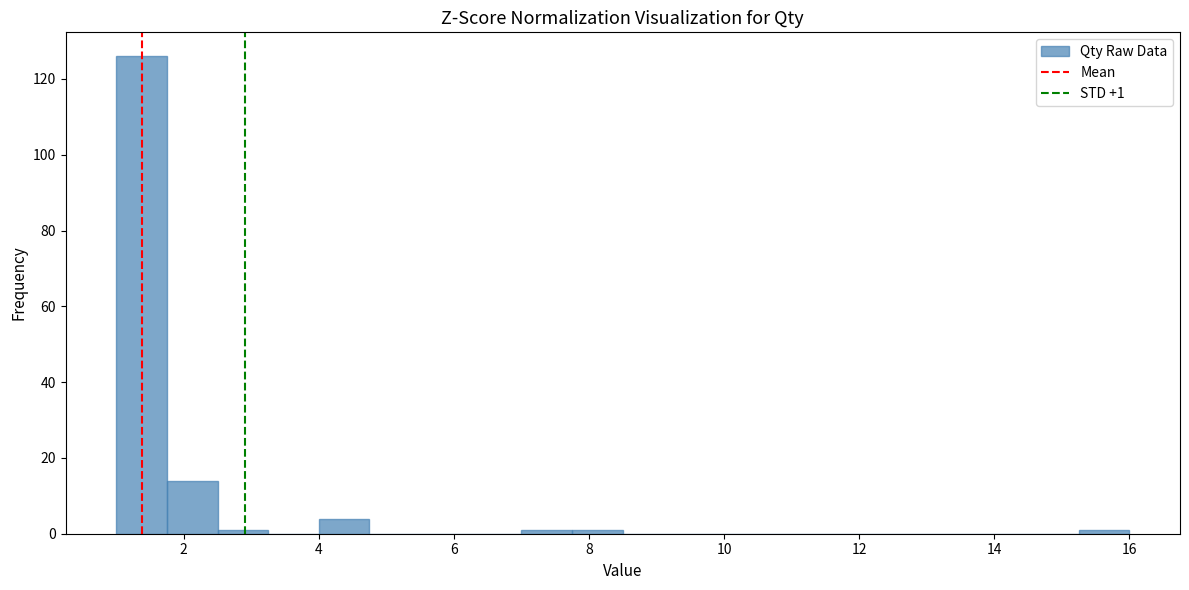

Read against the x-axis, roughly where is the centre of the tallest bar?

1.4